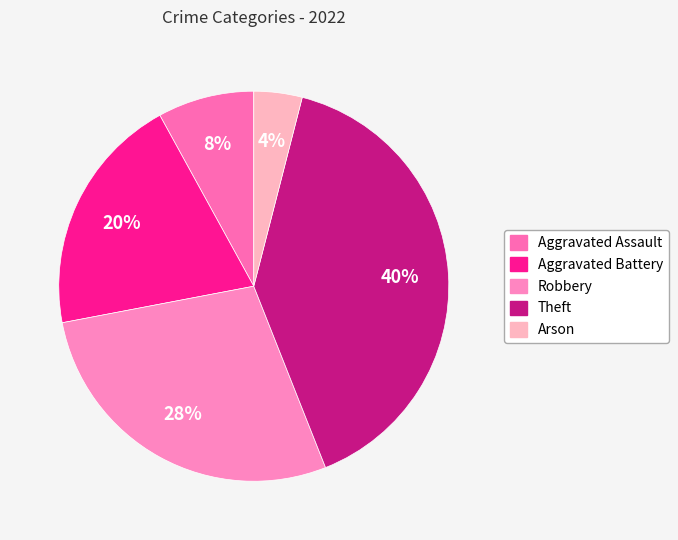

Between Theft and Arson, which is larger?

Theft